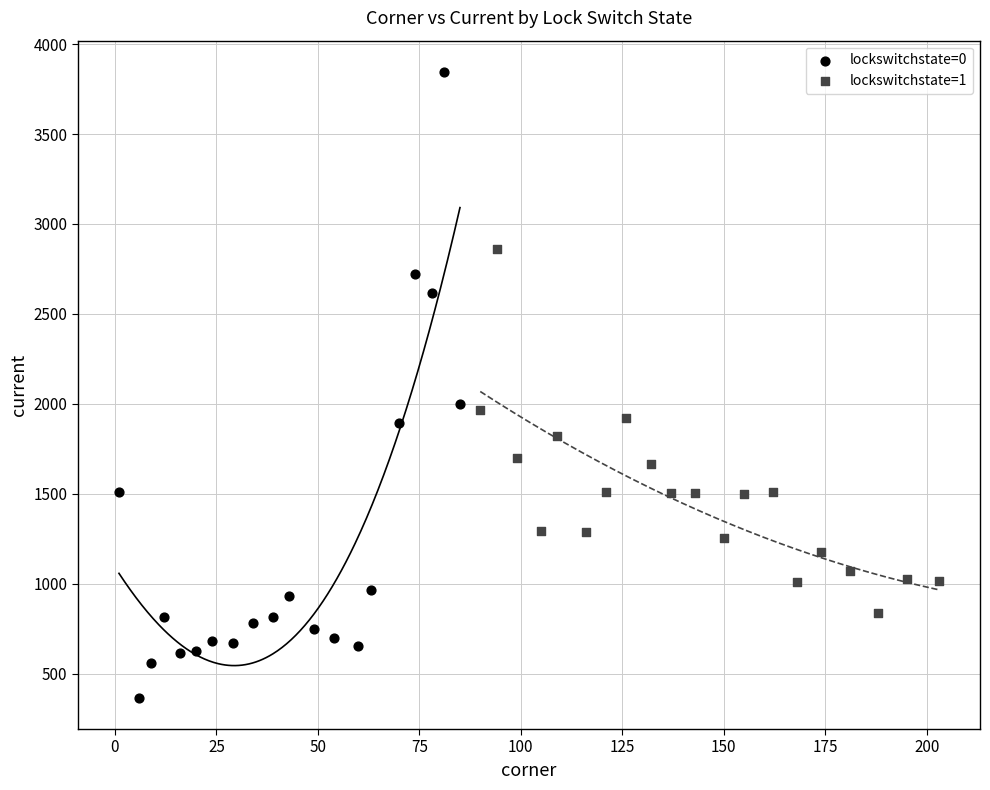

Which series has the widest spread of Y values?

lockswitchstate=0